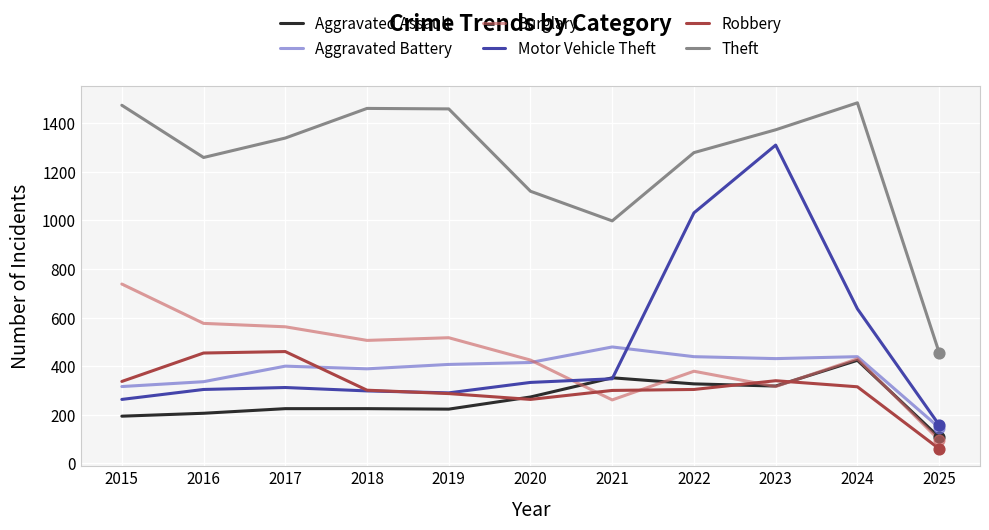

What are all the series names shown in the legend?

Aggravated Assault, Aggravated Battery, Burglary, Motor Vehicle Theft, Robbery, Theft